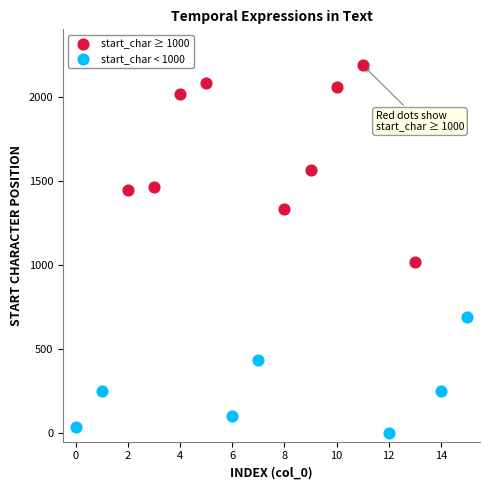

Which series contains the highest Y value?

start_char ≥ 1000